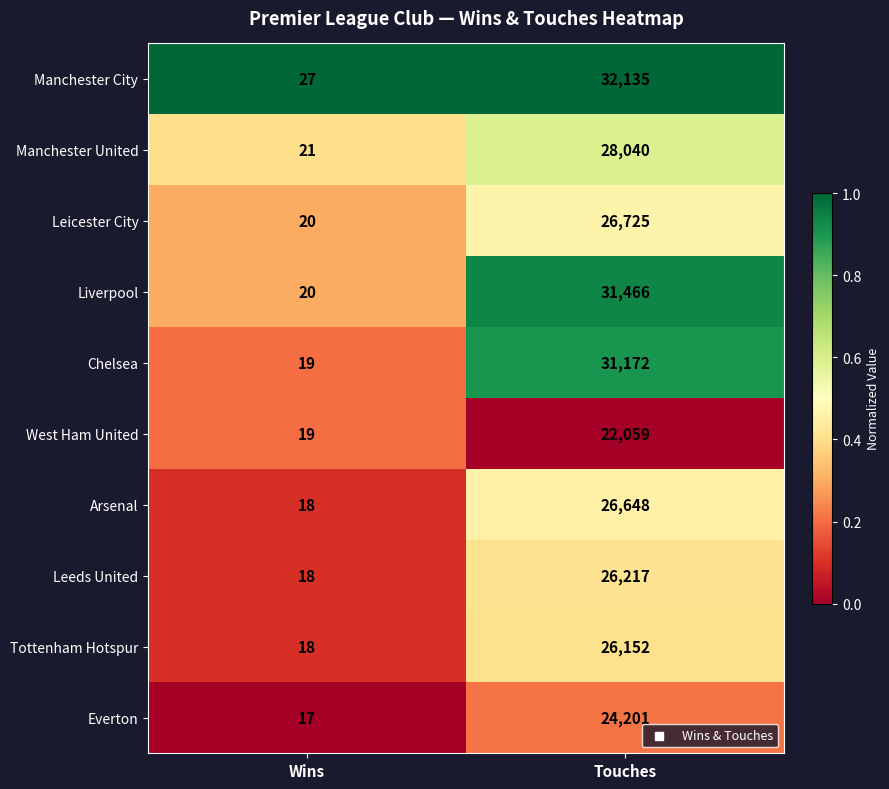

What is the difference between the highest and lowest values at Wins?

10